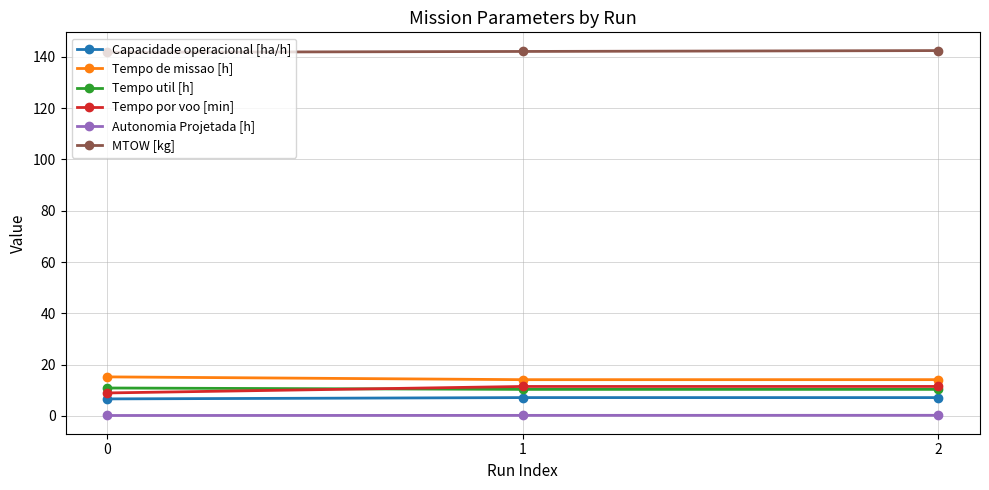

What is the smallest value displayed?

0.1